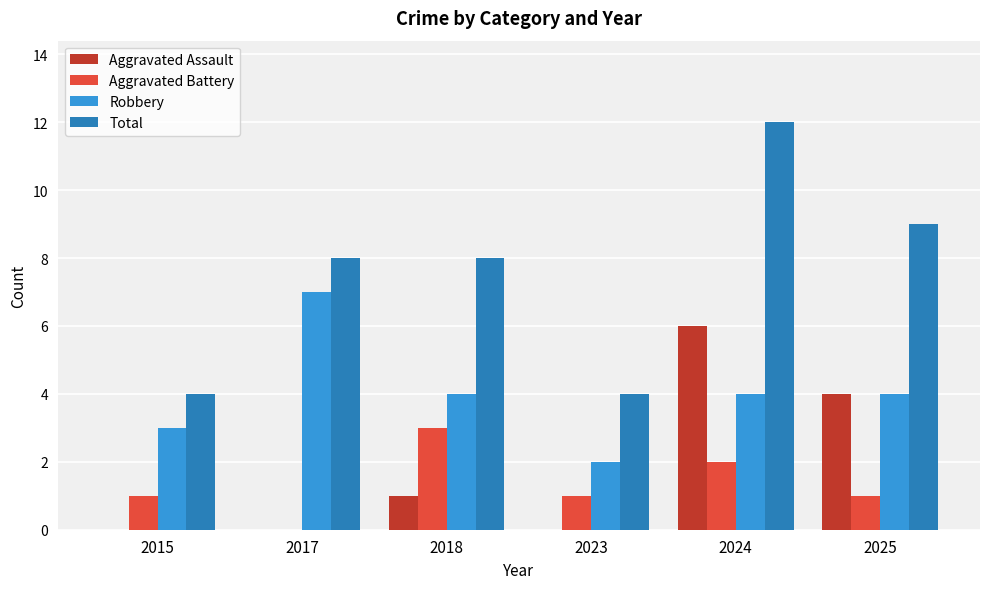

Are the bars grouped side by side (vs. stacked)?

Yes